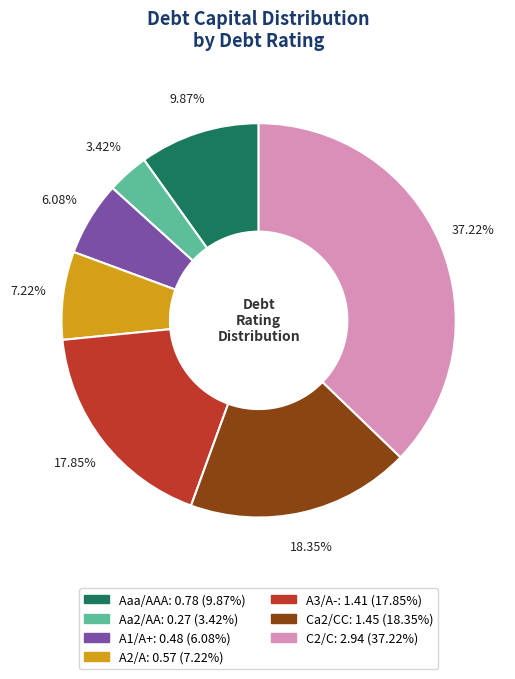

Is there a majority slice in this chart?

No